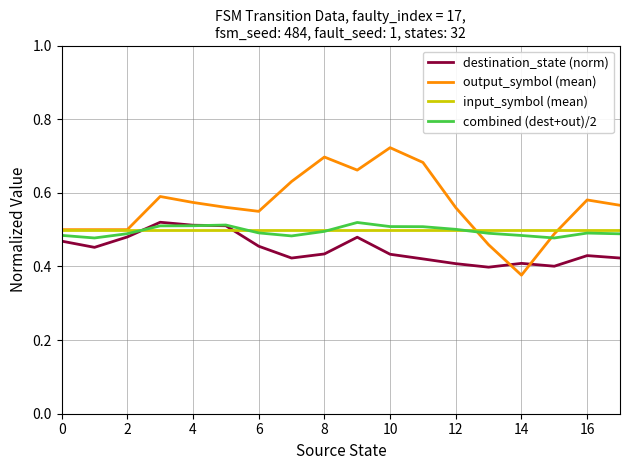

Is this an area chart (filled region under the line)?

No